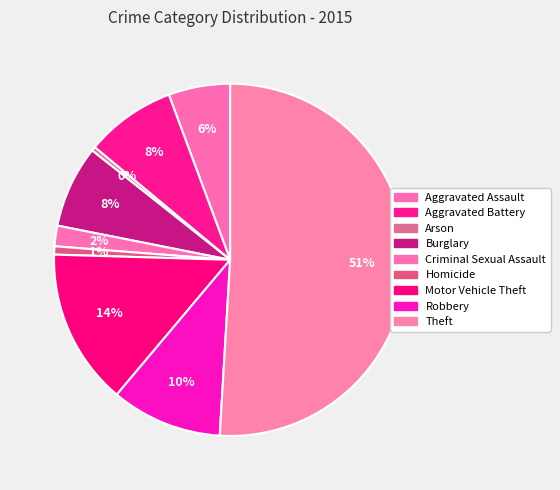

Rank the categories by value from lowest to highest.

Arson, Homicide, Criminal Sexual Assault, Aggravated Assault, Burglary, Aggravated Battery, Robbery, Motor Vehicle Theft, Theft